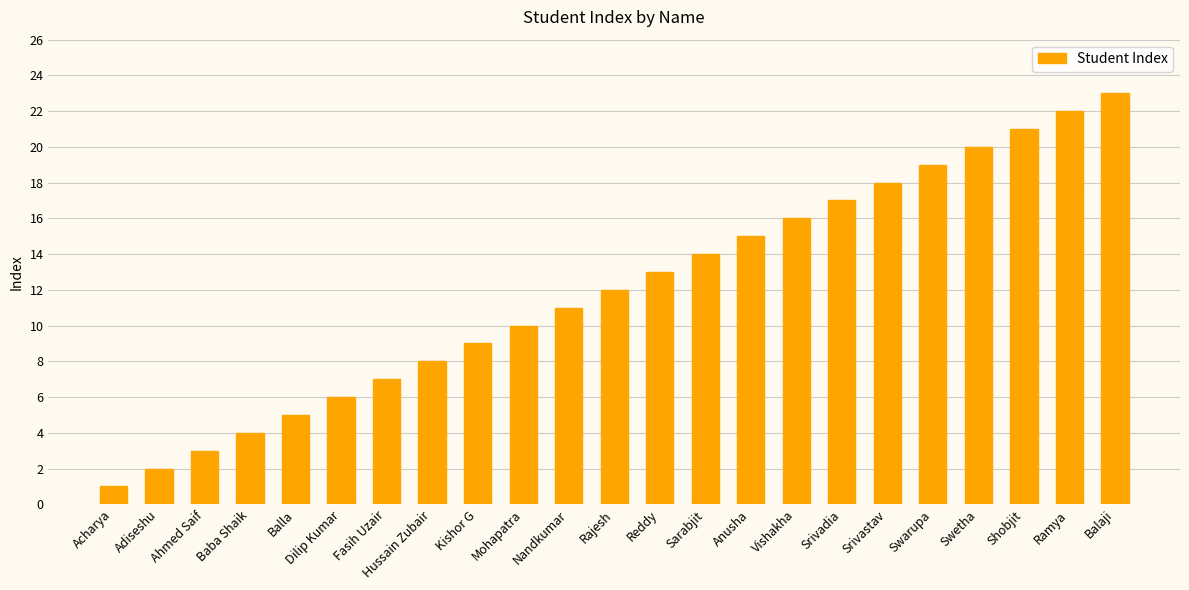

Where is the data nearest to the value 12?

Rajesh